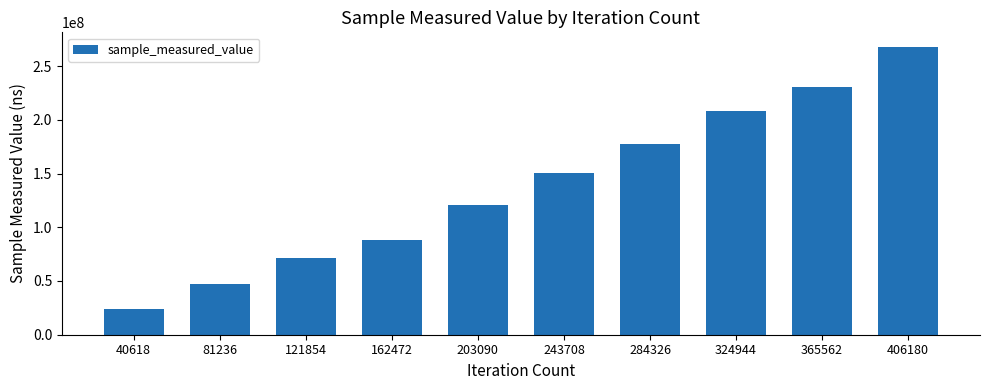

Does the chart contain any negative values?

No